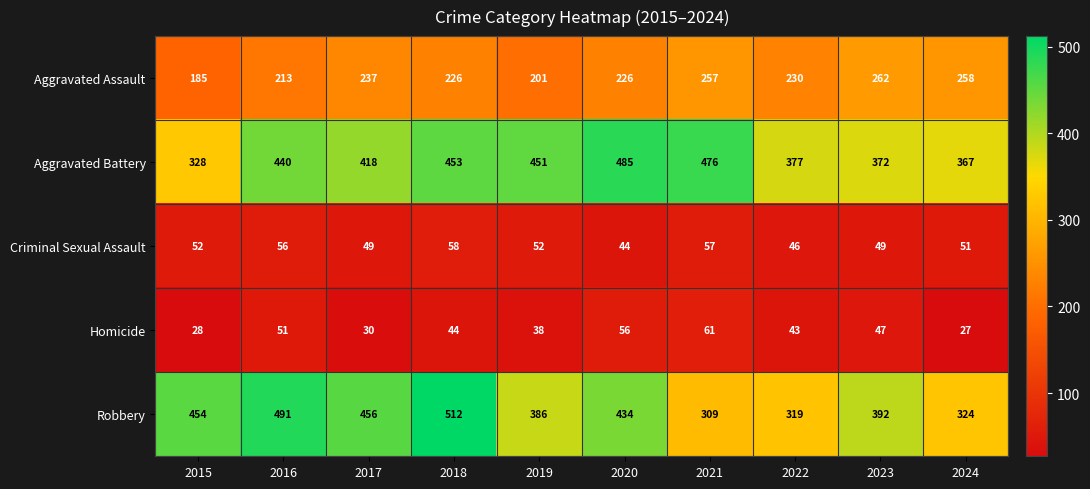

Which series has the largest total across all categories?

Aggravated Battery